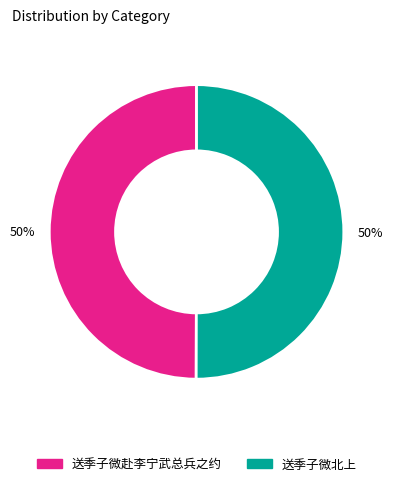

What percentage is the 送季子微北上 slice, to the nearest percent?

50%